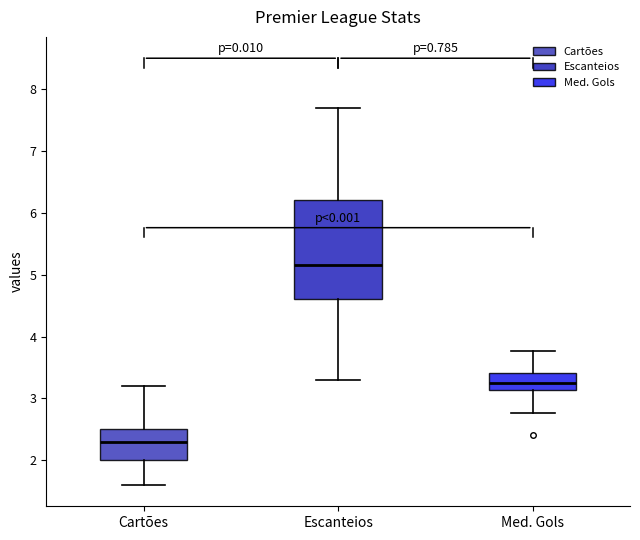

Which box is the tallest, from its lower edge to its upper edge?

Escanteios